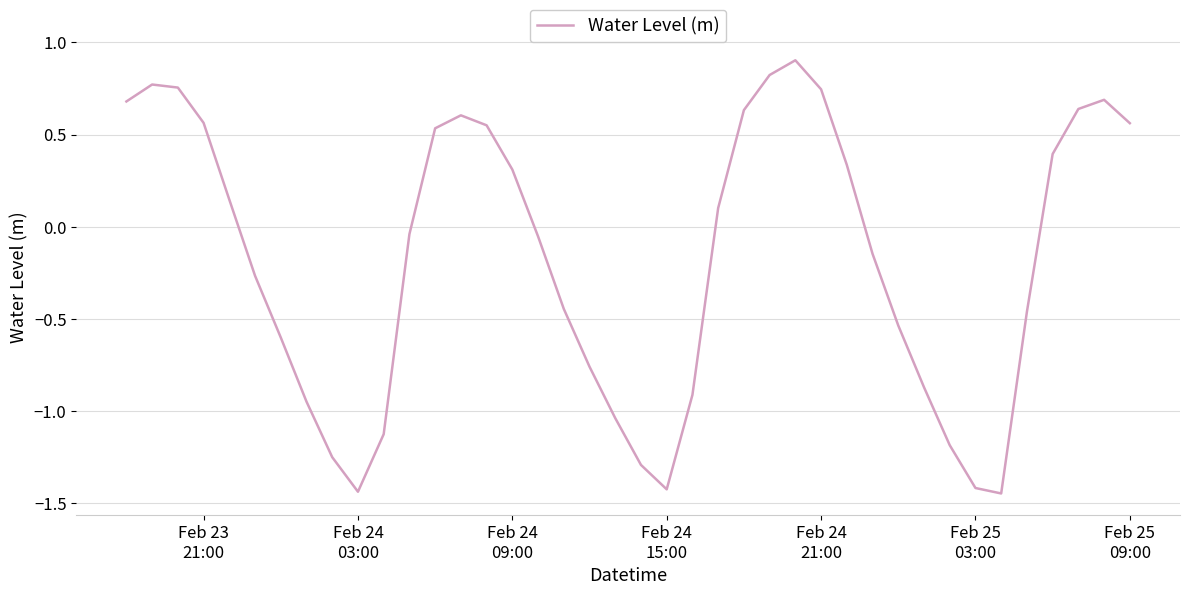

What is the sum of all values?

-7.0